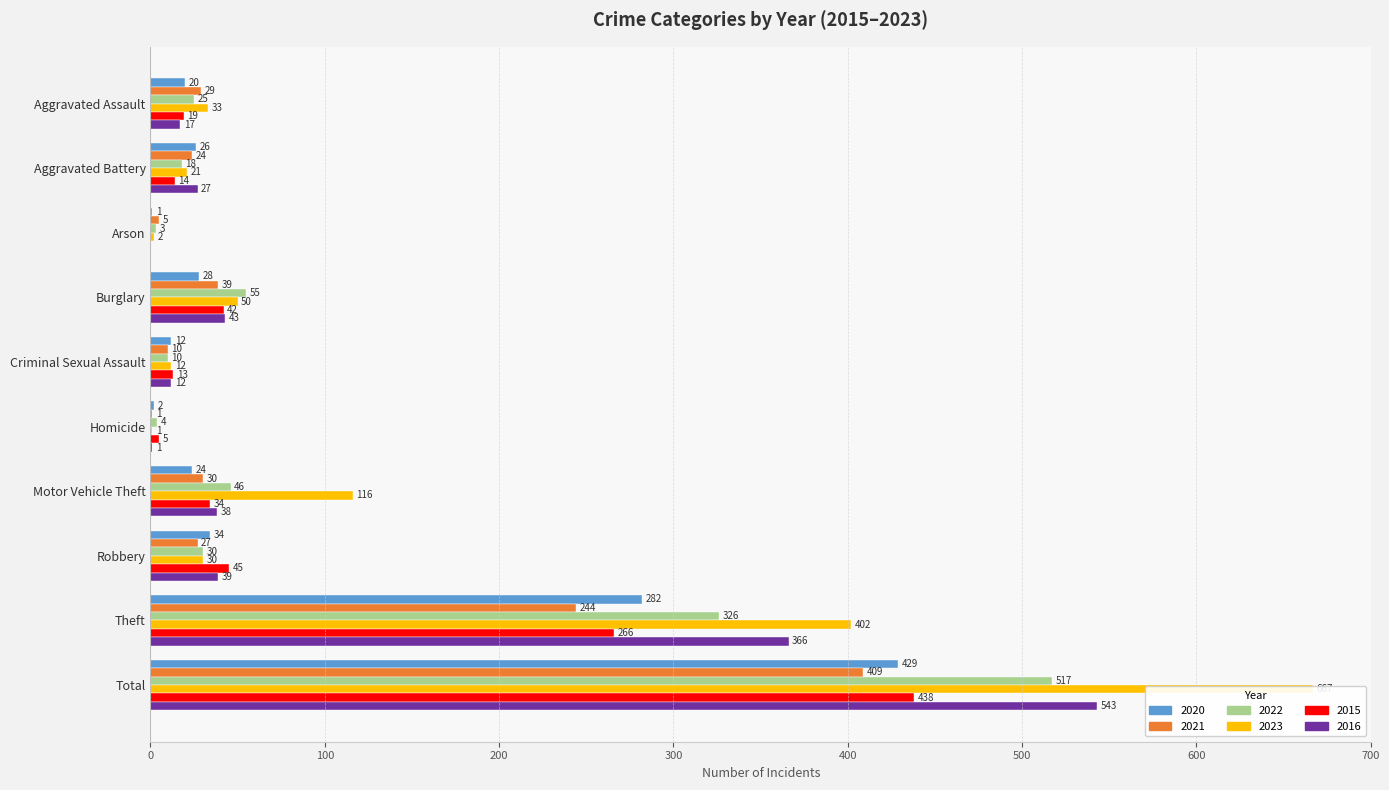

List the labels in order of 2022 value, smallest first.

Arson, Homicide, Criminal Sexual Assault, Aggravated Battery, Aggravated Assault, Robbery, Motor Vehicle Theft, Burglary, Theft, Total